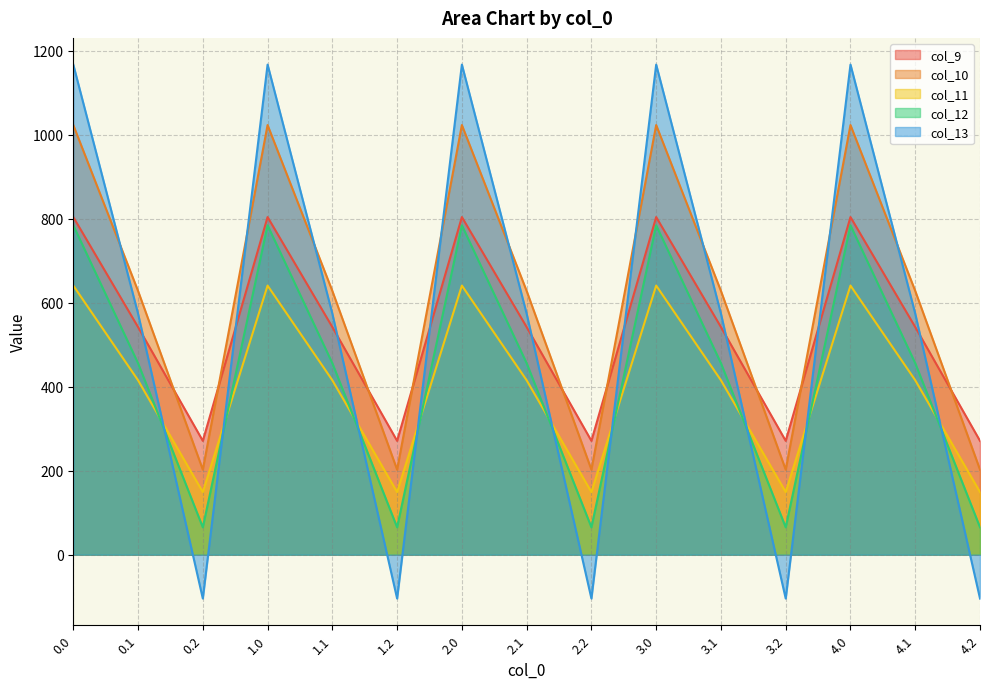

What is the difference between the highest and lowest values at 0.2?

375.5